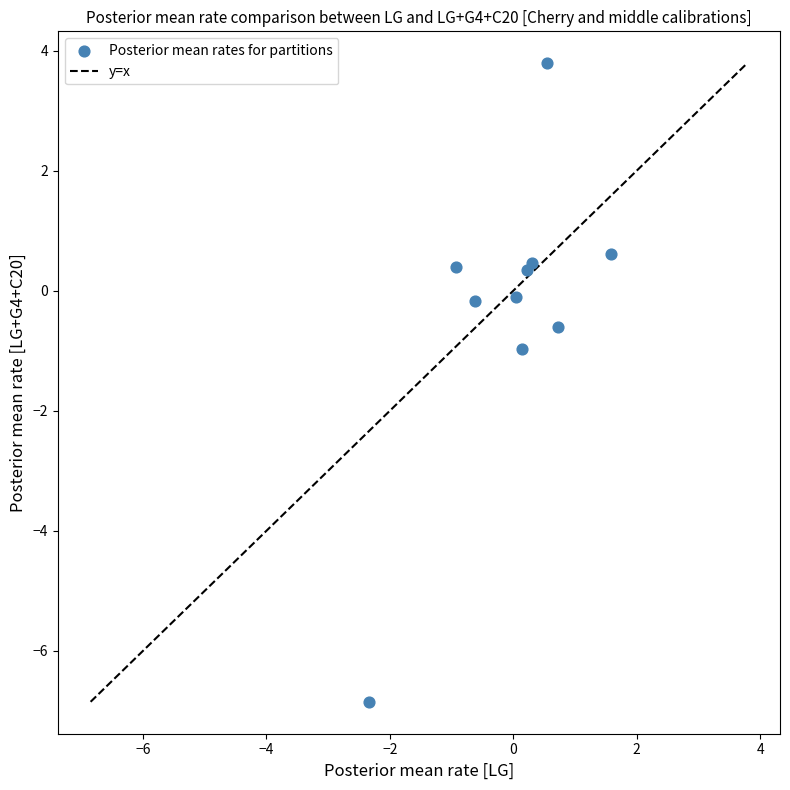

What is the range of Y values (max minus min)?

10.6